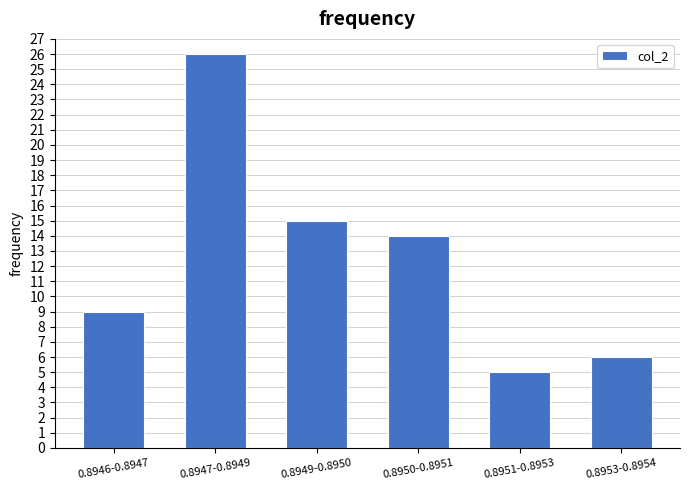

Reading left to right, extract all data points from this chart.

9	26	15	14	5	6